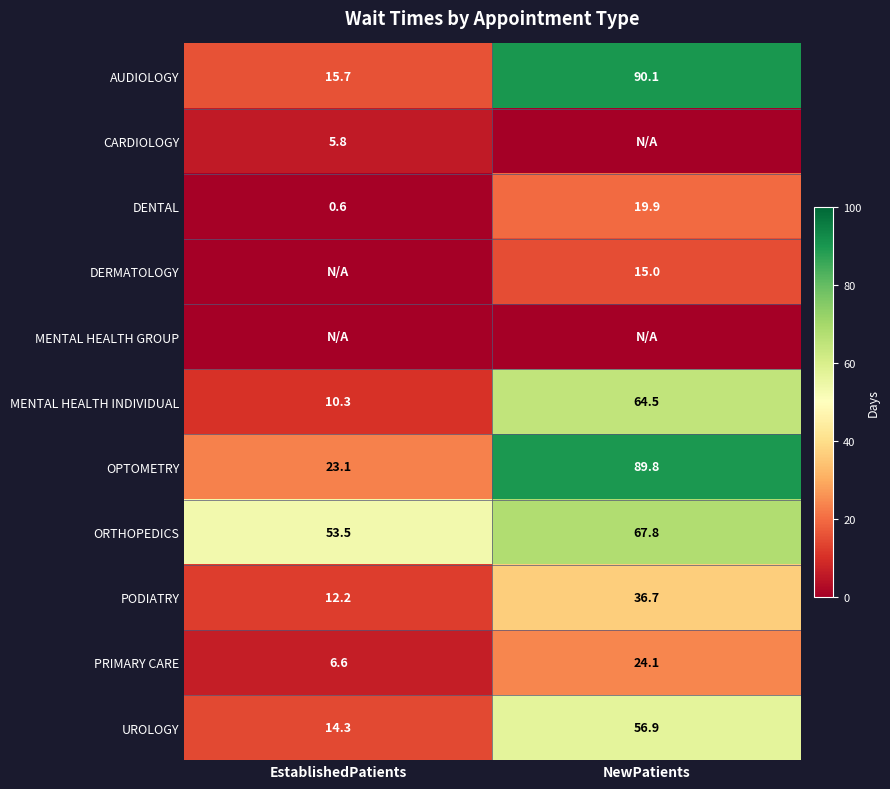

What is the sum of the OPTOMETRY values at EstablishedPatients and NewPatients?

112.9